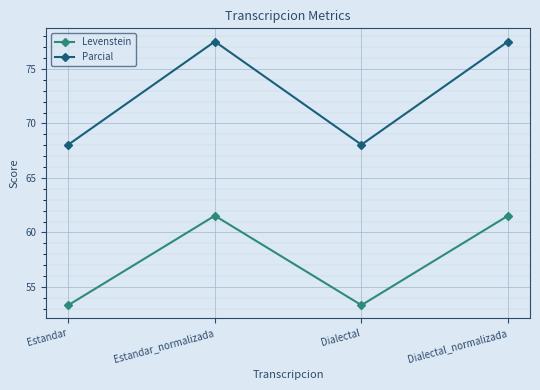

What is the maximum value for Levenstein?

61.5